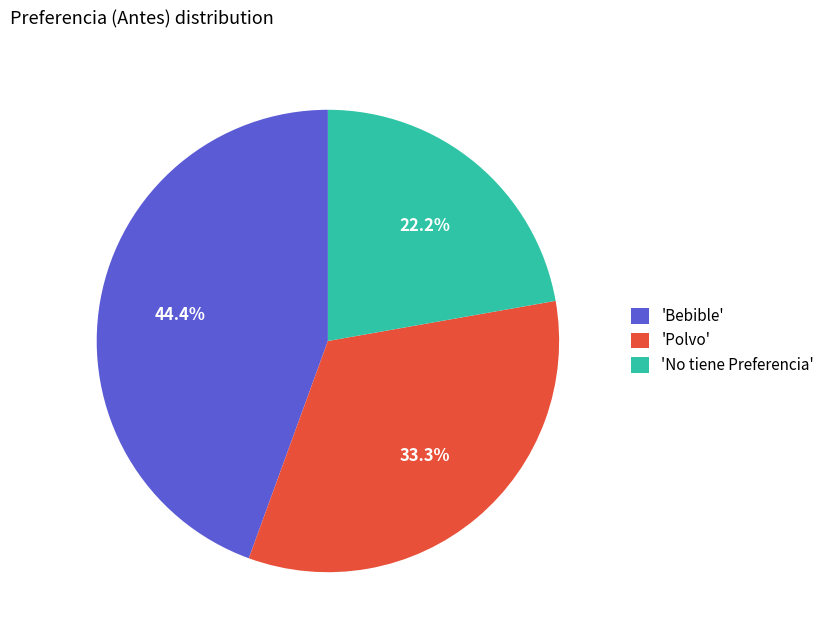

Which slice is the largest?

'Bebible'